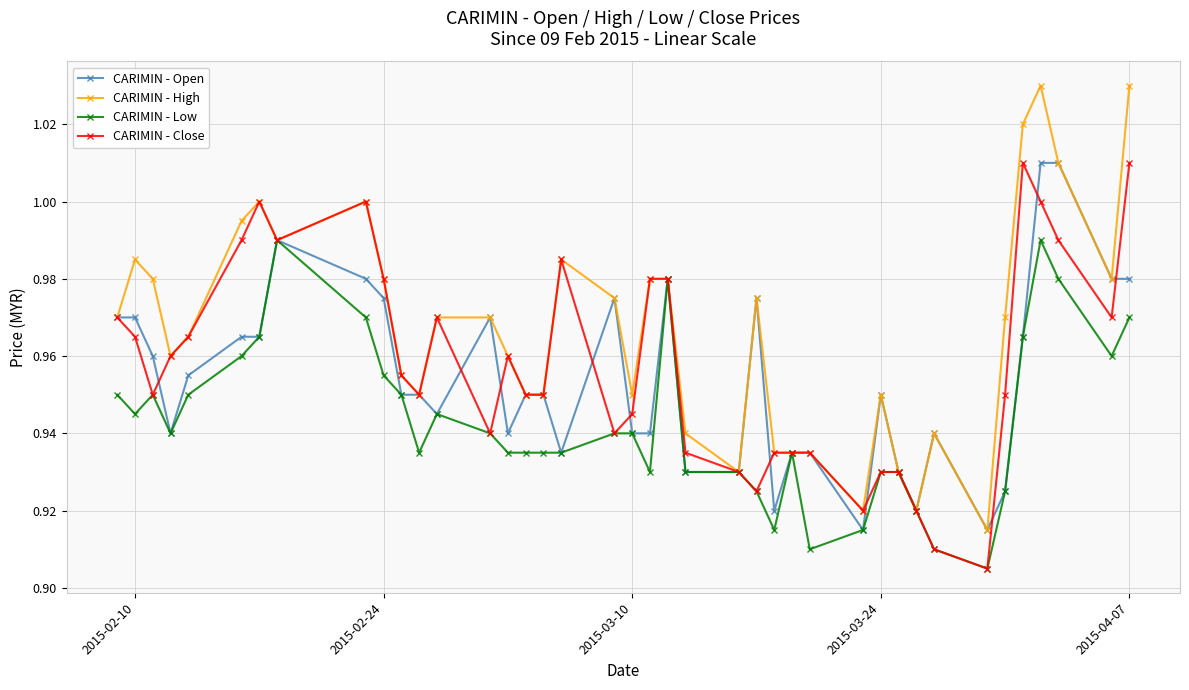

True or false: CARIMIN - Open has more than 1 points higher than both neighbors.

True